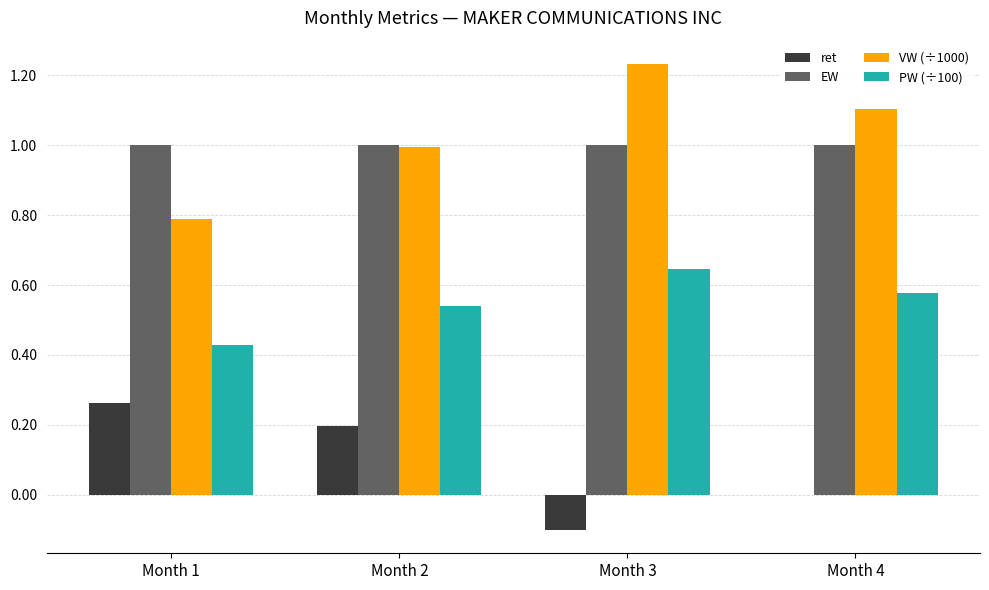

What is the total value across all series at Month 2?

2.7